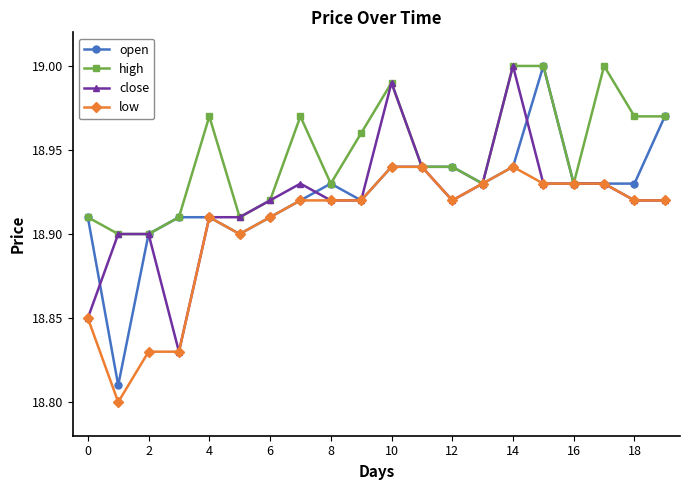

Which series has the largest range (max minus min)?

open